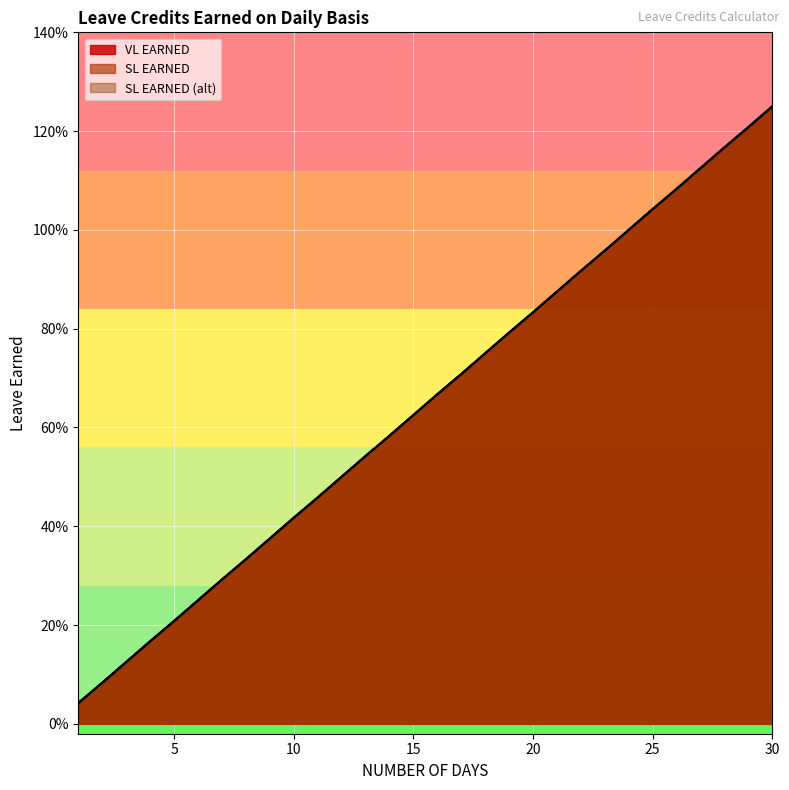

At which label is VL EARNED closest to 0?

1